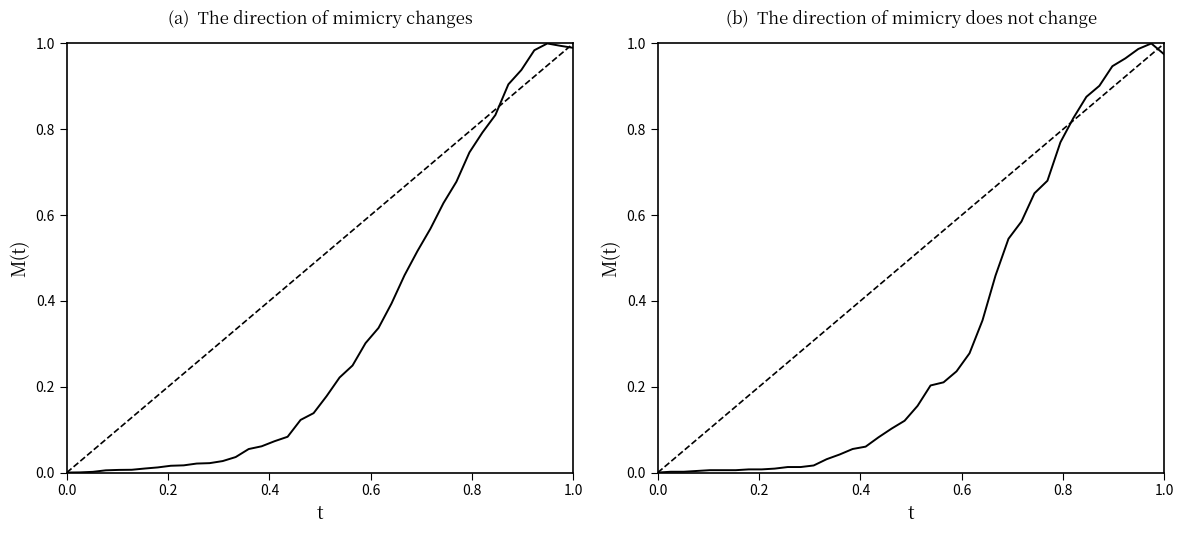

Does the chart display data point markers on the line(s)?

No